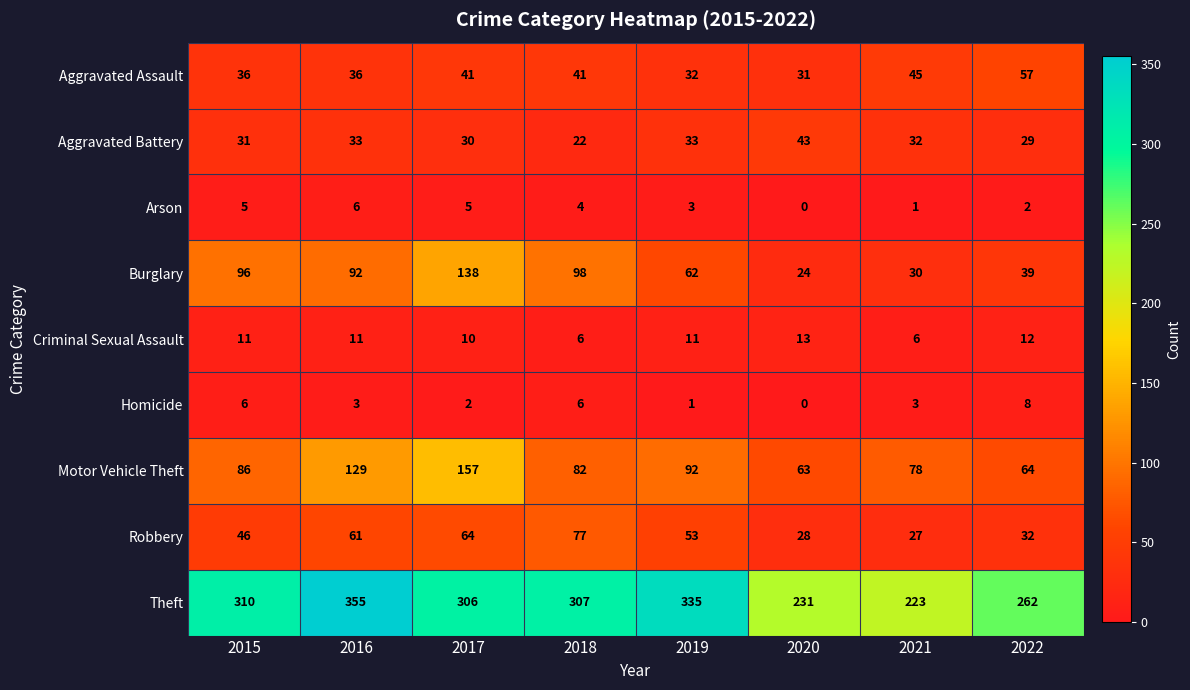

What is the greatest value displayed?

355